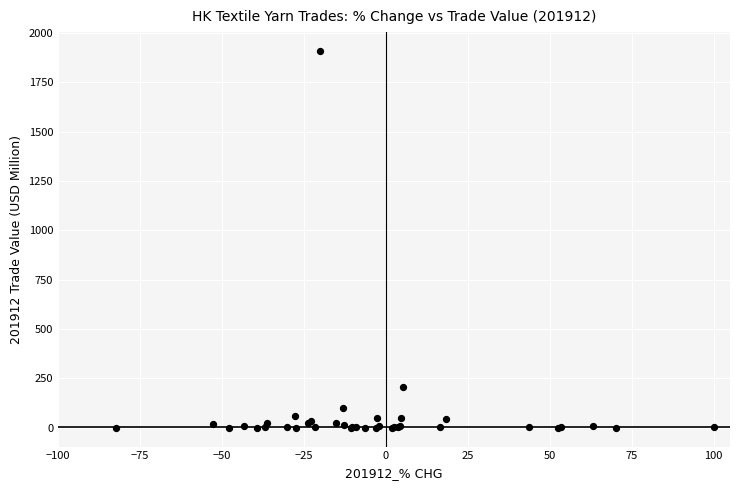

What Y value in the scatter plot is closest to 954?

205.5